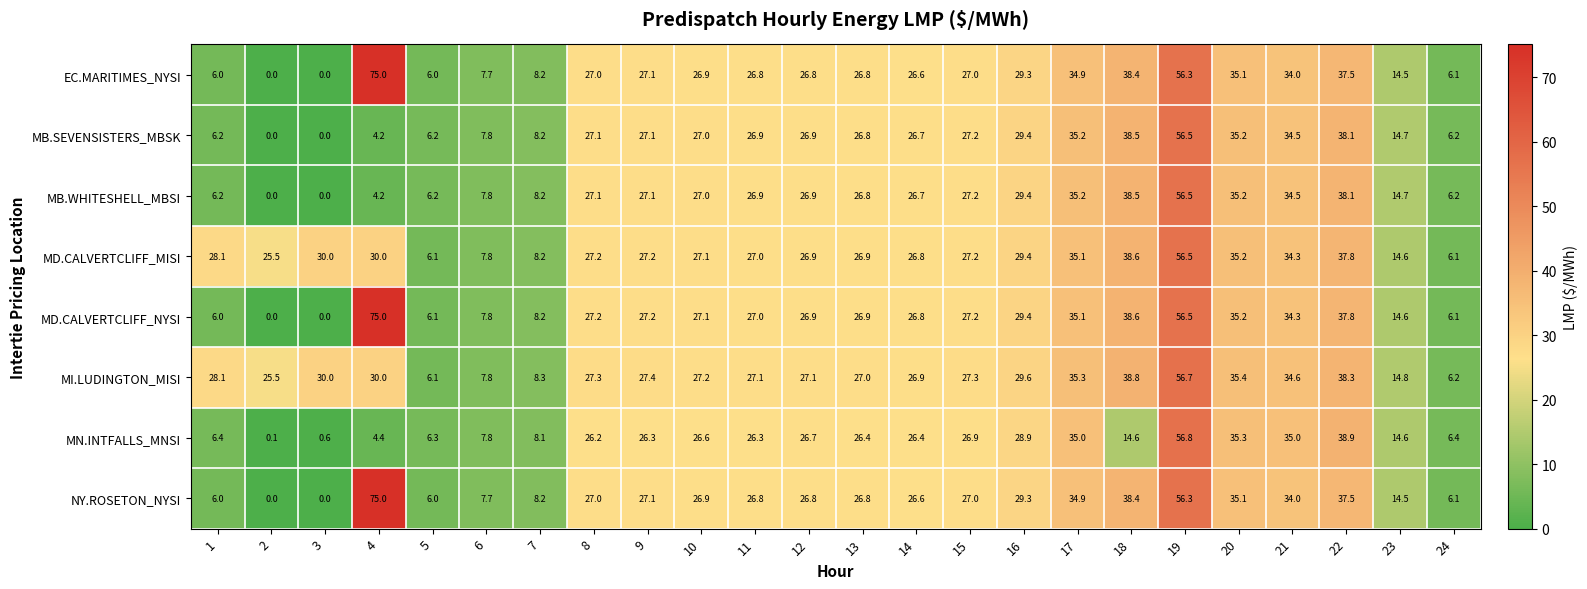

The MB.SEVENSISTERS_MBSK series shows 27.1 at 9. True or false?

True